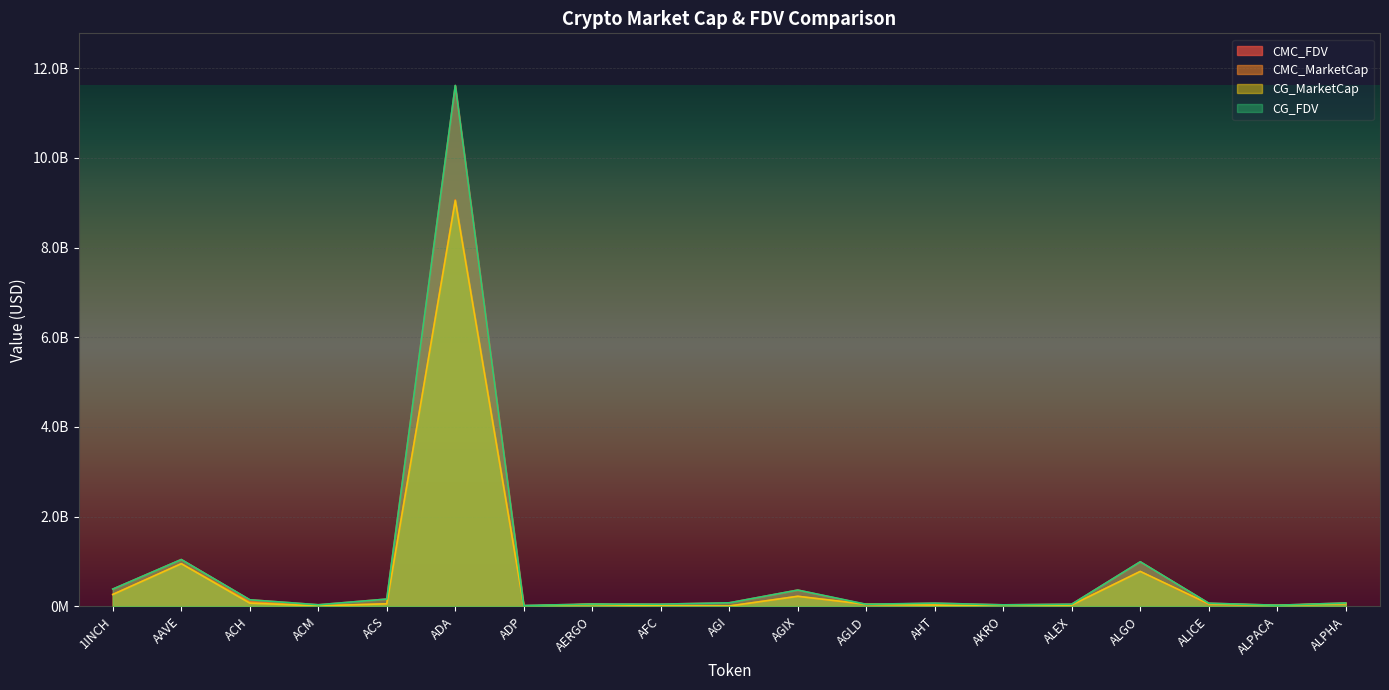

What is the total value across all series at ADA?

41348868166.8